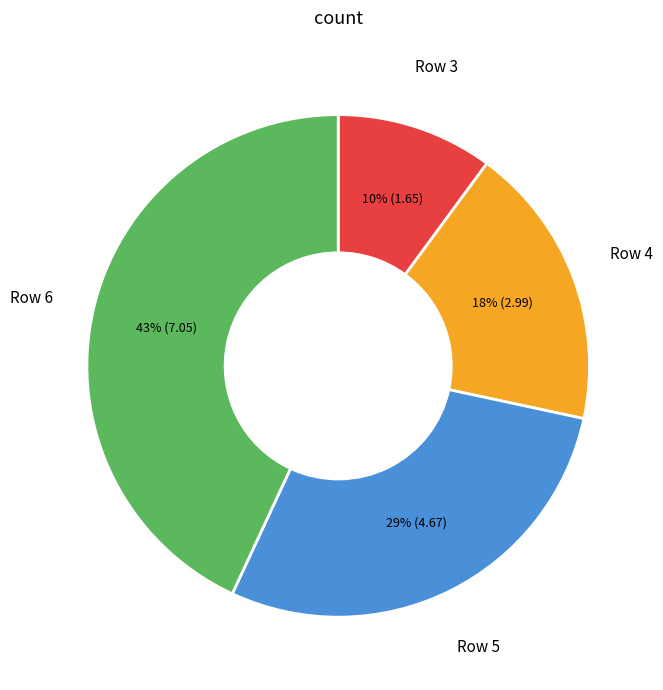

To the nearest percent, what portion does Row 4 represent?

18%